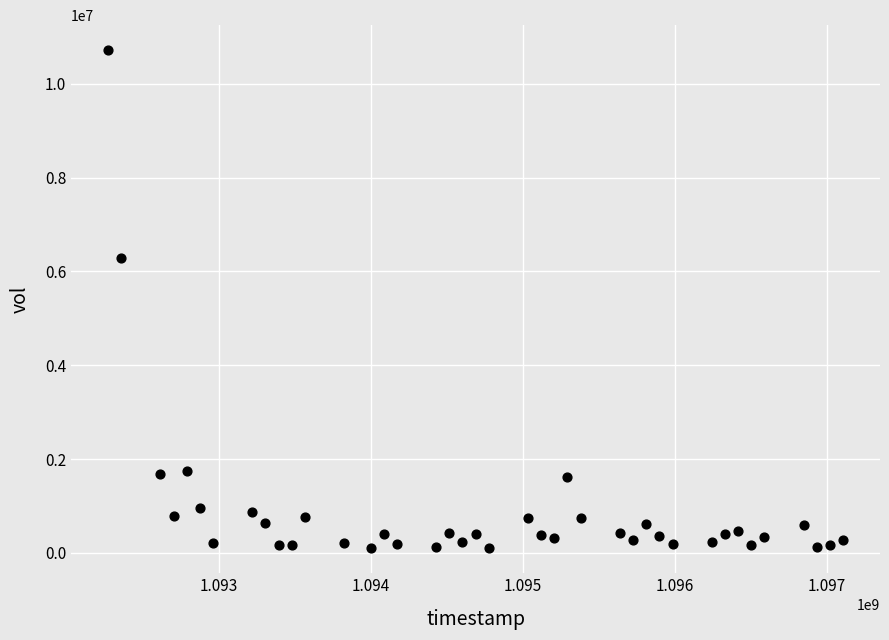

What is the range of Y values (max minus min)?

10622010